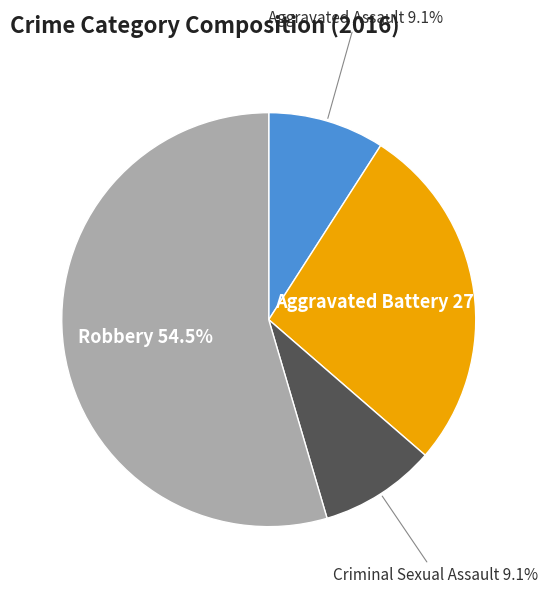

Is there any slice that represents more than half of the pie?

Yes